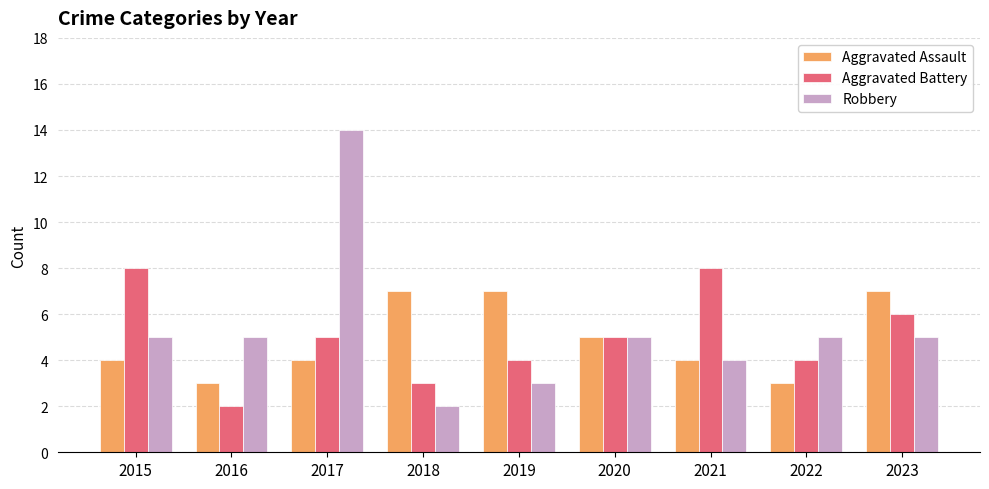

At which category is the sum across all series the highest?

2017